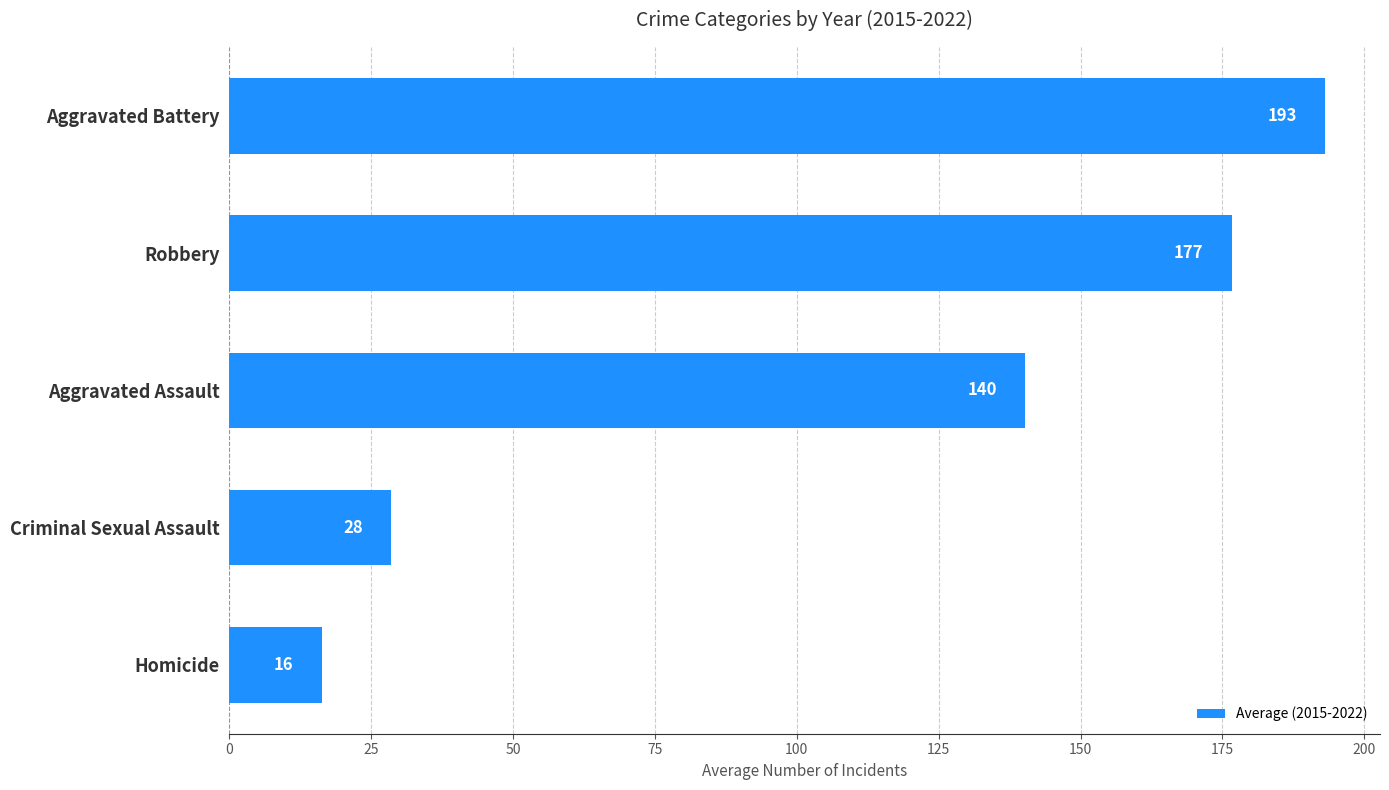

Rank the categories by value from lowest to highest.

Homicide, Criminal Sexual Assault, Aggravated Assault, Robbery, Aggravated Battery